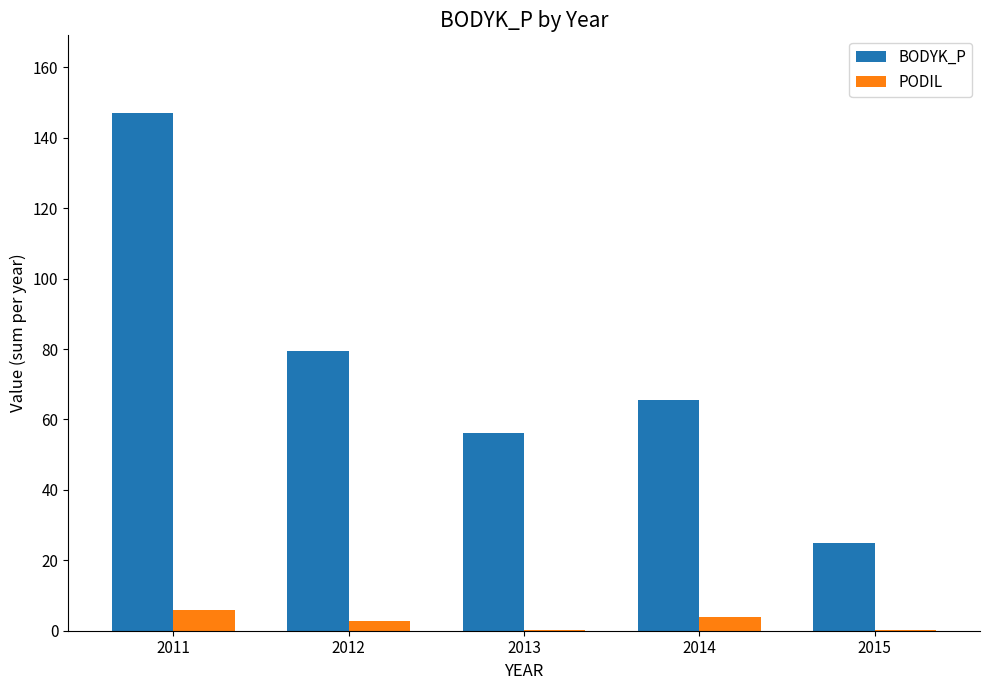

At which label does PODIL first exceed 2?

2011